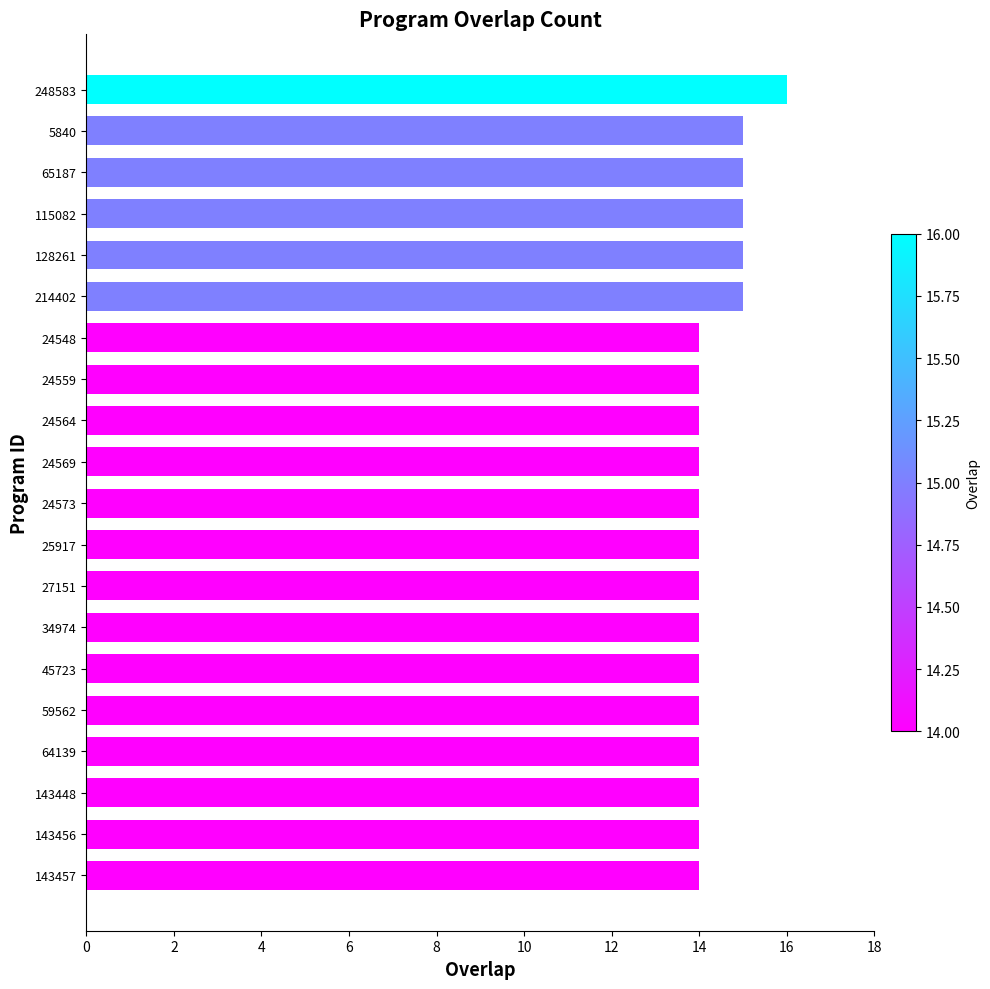

Reading bottom to top, transcribe all the data shown in this chart.

143457=14	143456=14	143448=14	64139=14	59562=14	45723=14	34974=14	27151=14	25917=14	24573=14	24569=14	24564=14	24559=14	24548=14	214402=15	128261=15	115082=15	65187=15	5840=15	248583=16